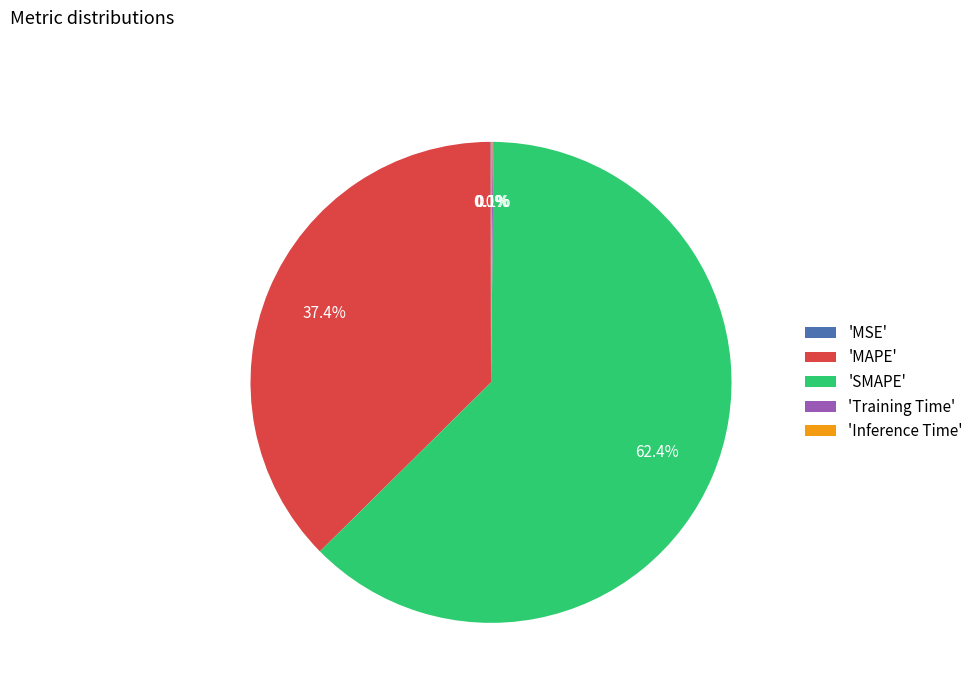

Is 'SMAPE' the majority of the pie?

Yes